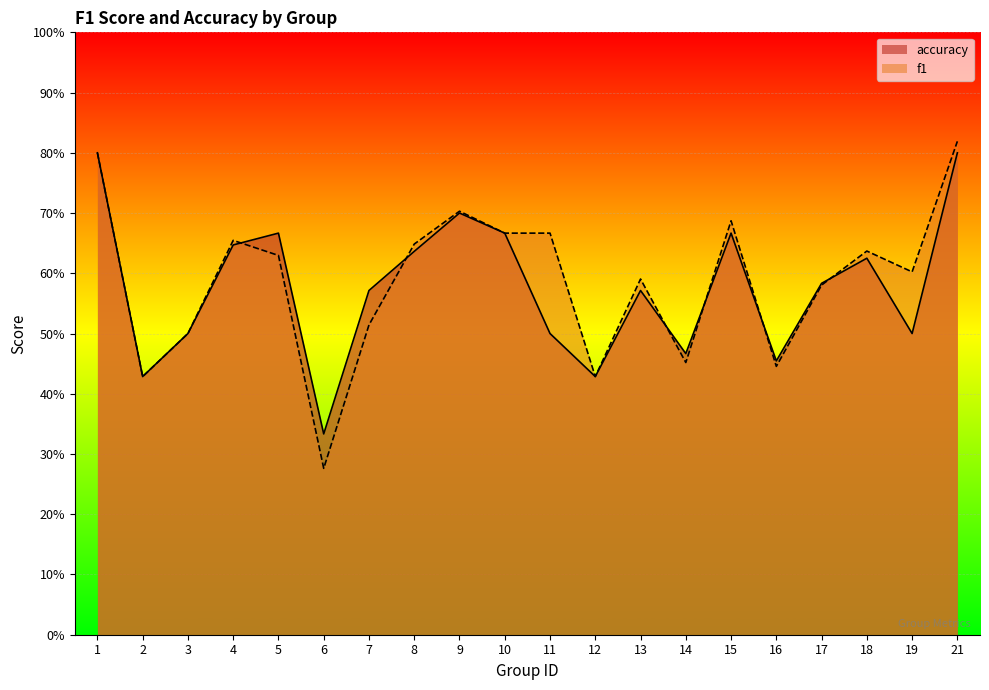

At which category is the sum across all series the highest?

21